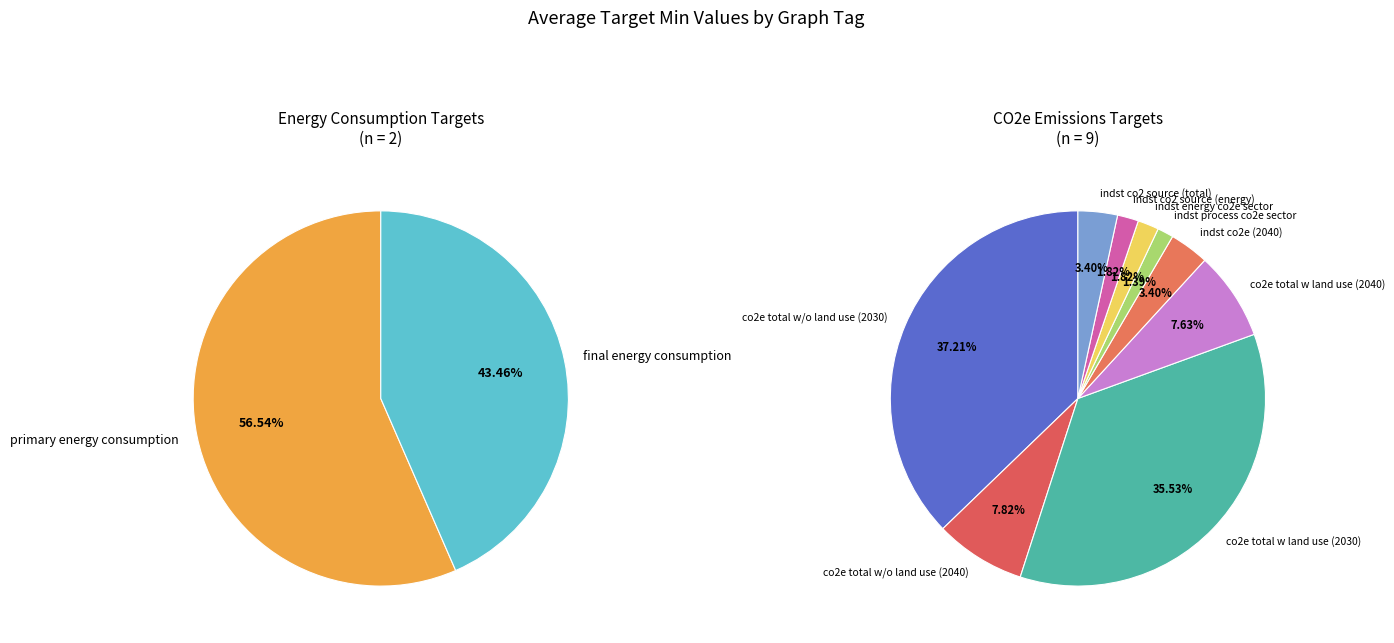

What is the change in value from co2e total w/o land use (2040) to indst co2 source (energy)?

-350.0